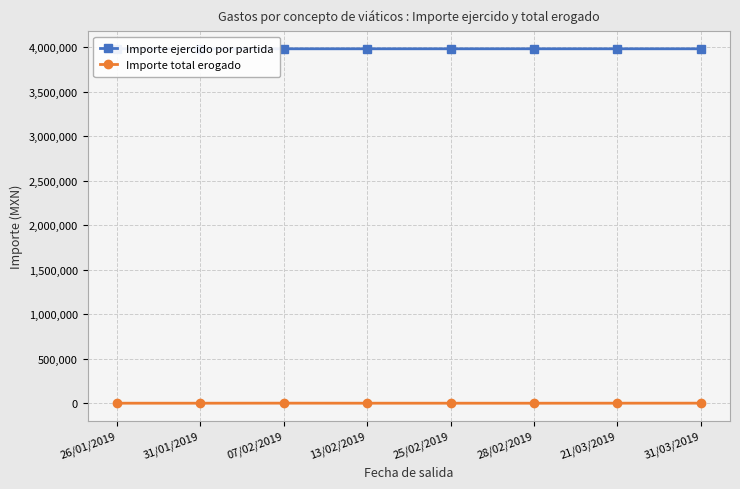

True or false: Importe ejercido por partida and Importe total erogado cross at least once.

False